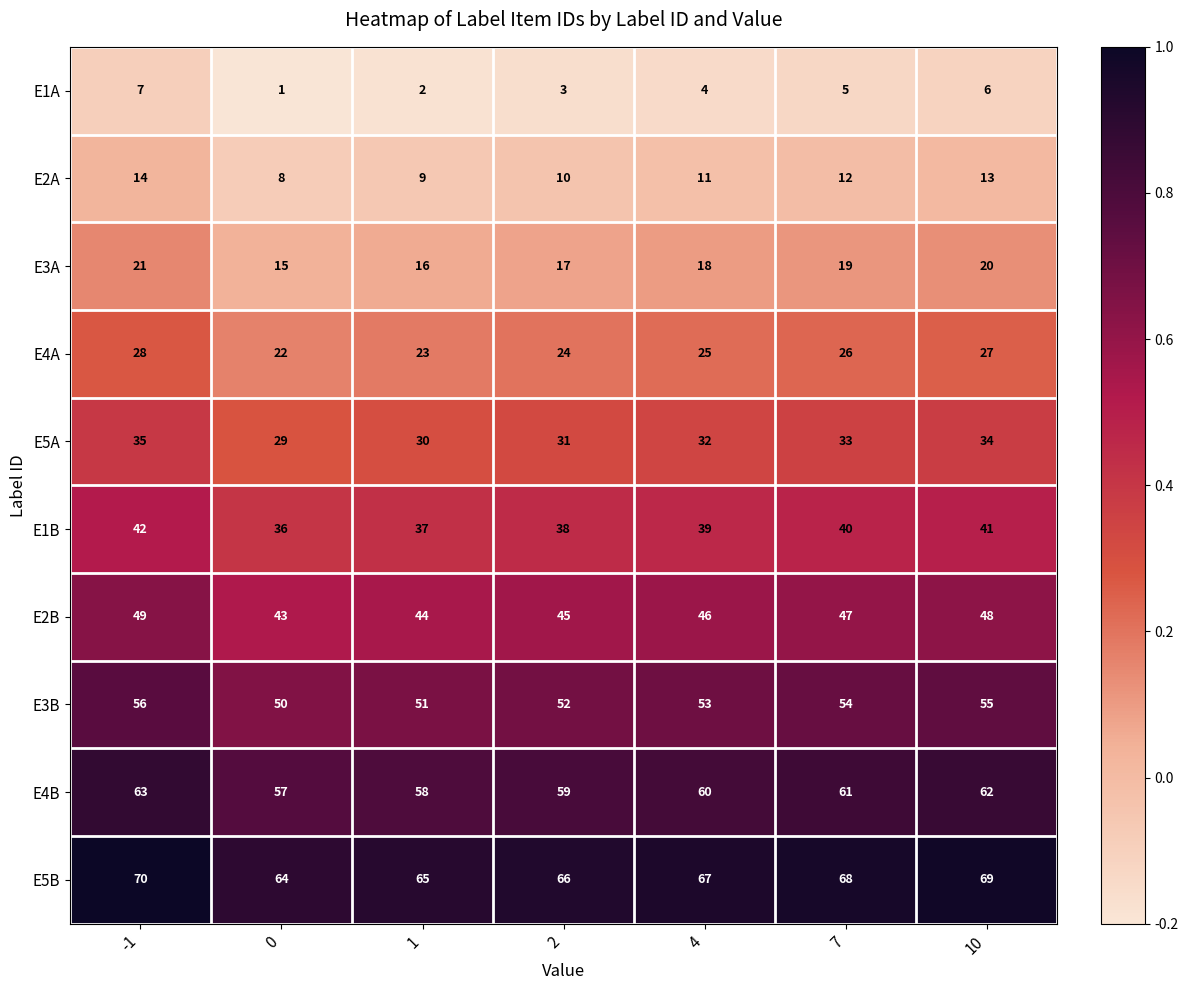

What is the lowest value of the E3B series?

50